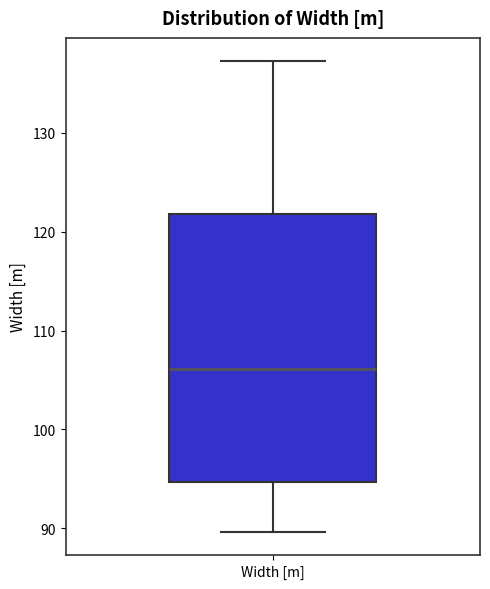

Where does the lower whisker of the box for Width [m] end on the y-axis? The values are not printed on the chart, so give them approximately, as read against the axis.

90